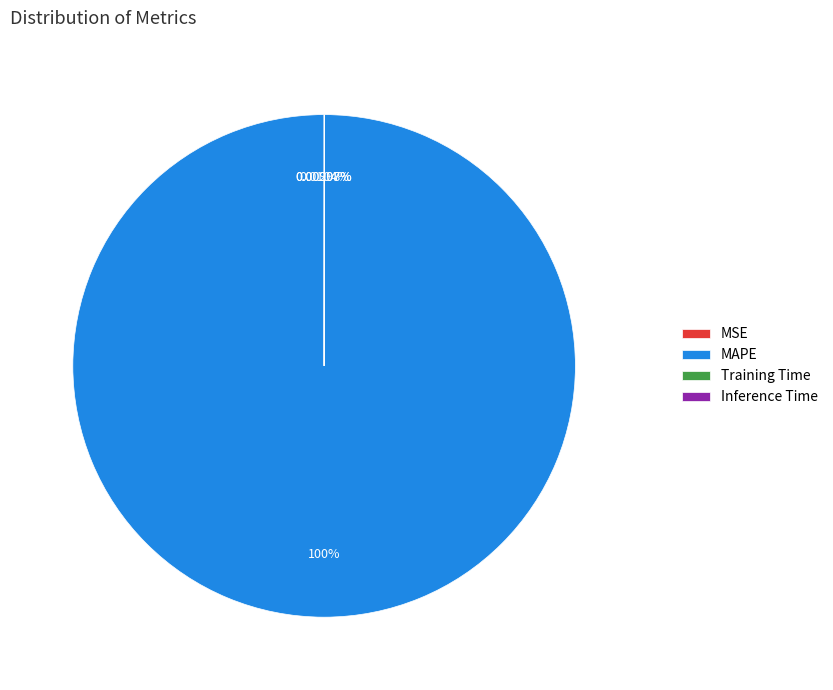

Which slice represents more than half of the pie?

MAPE